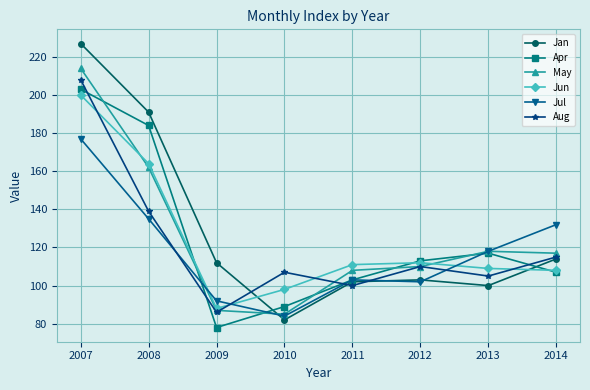

Which series has the widest spread of values?

Jan